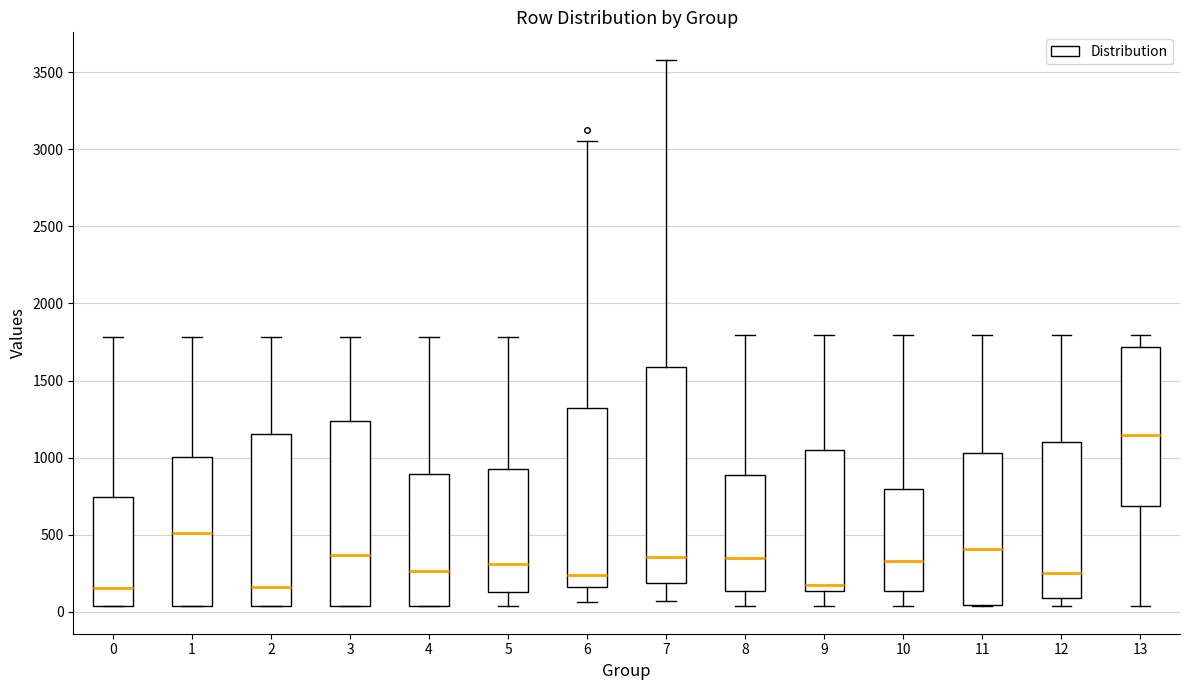

Which box's median line is the highest?

13